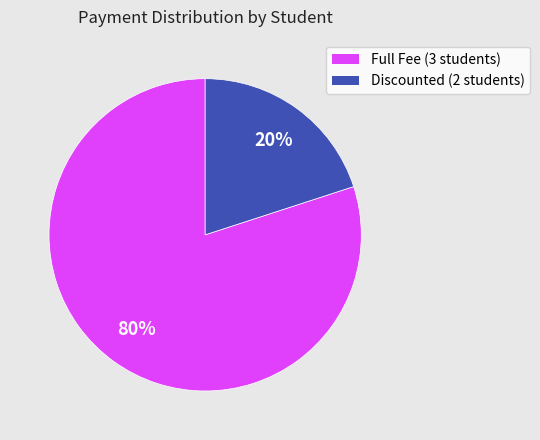

To the nearest percent, what is the difference between the largest and smallest slice percentages?

60%